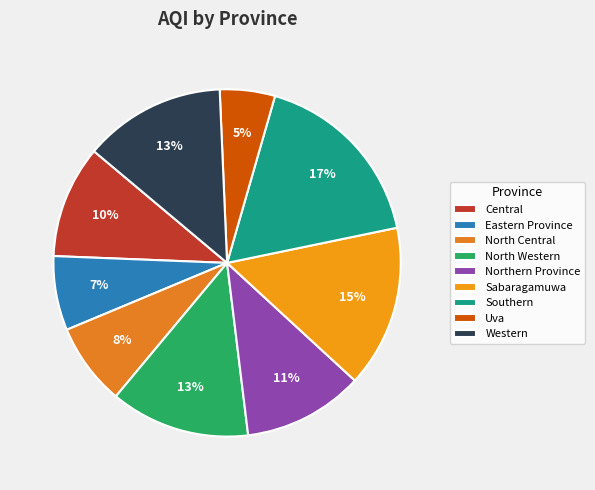

Is there any slice that represents more than half of the pie?

No